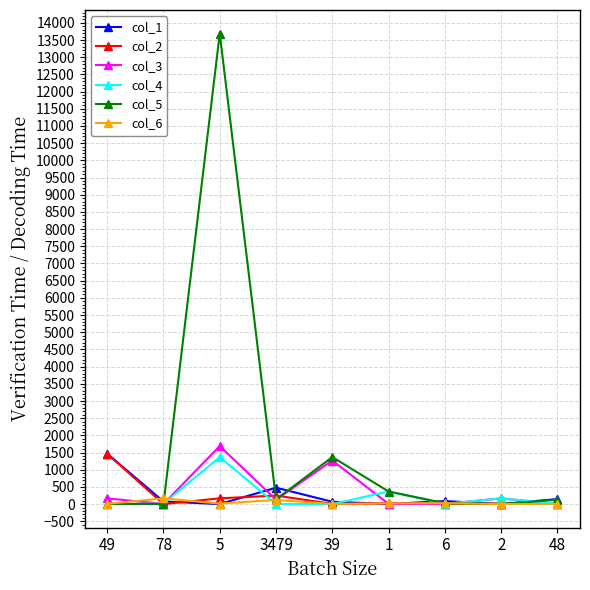

How many lines are shown in the chart?

6